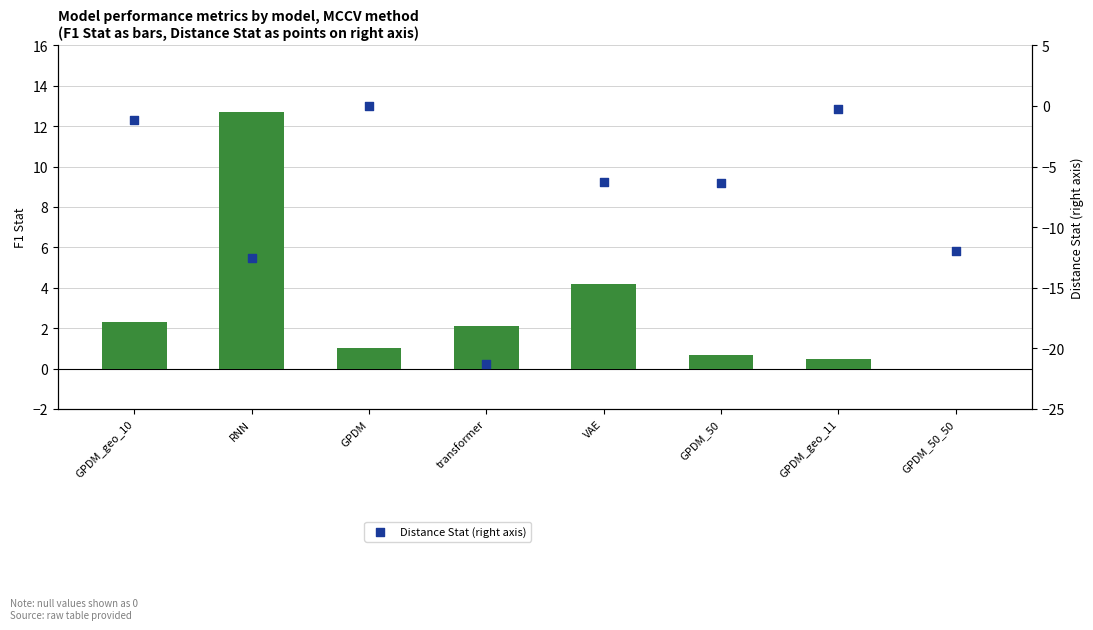

Is the value of Distance Stat (right axis) at VAE greater than the value of F1 Stat (left axis) at GPDM_50_50?

No